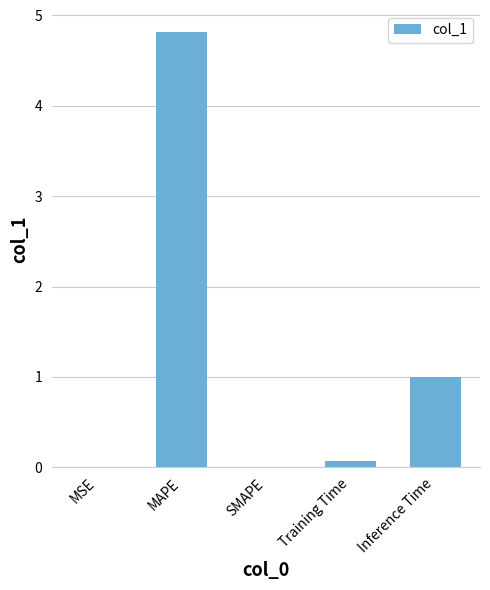

What is the change in value from MSE to MAPE?

+4.8